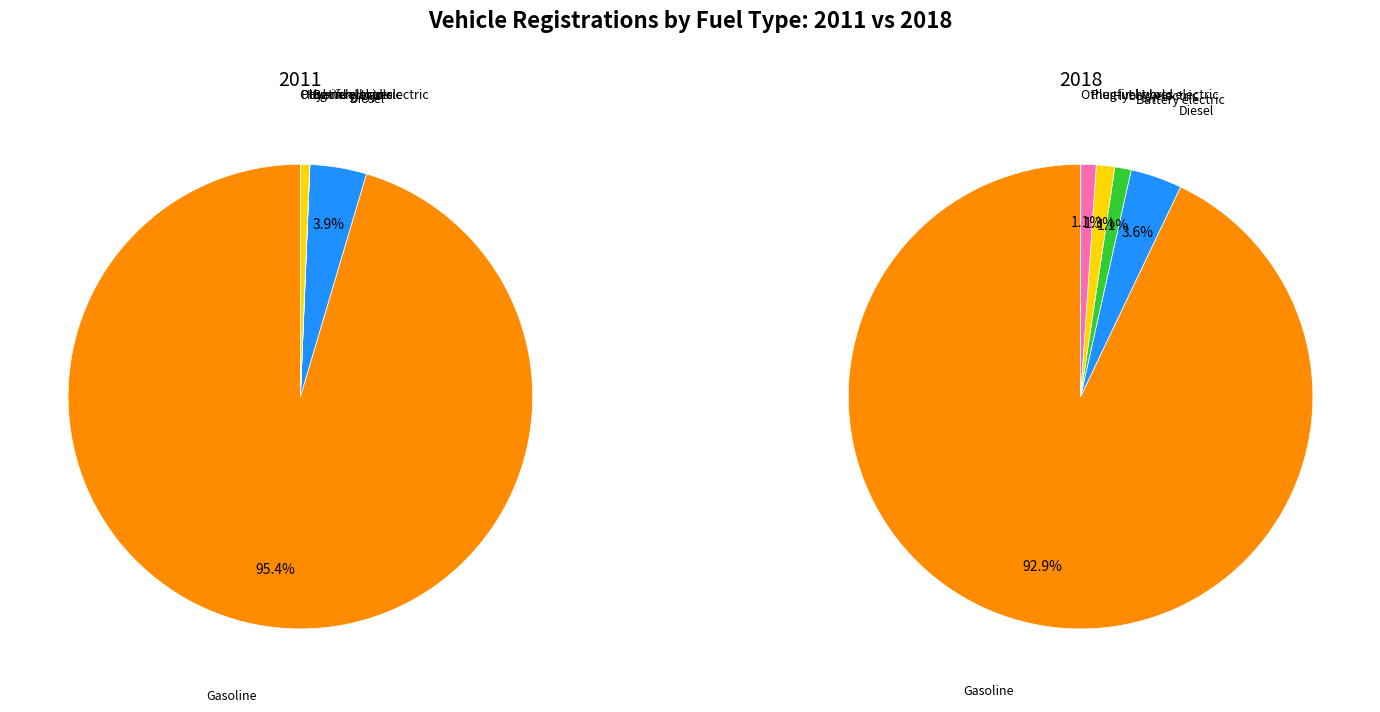

How many segments does this pie chart have?

6